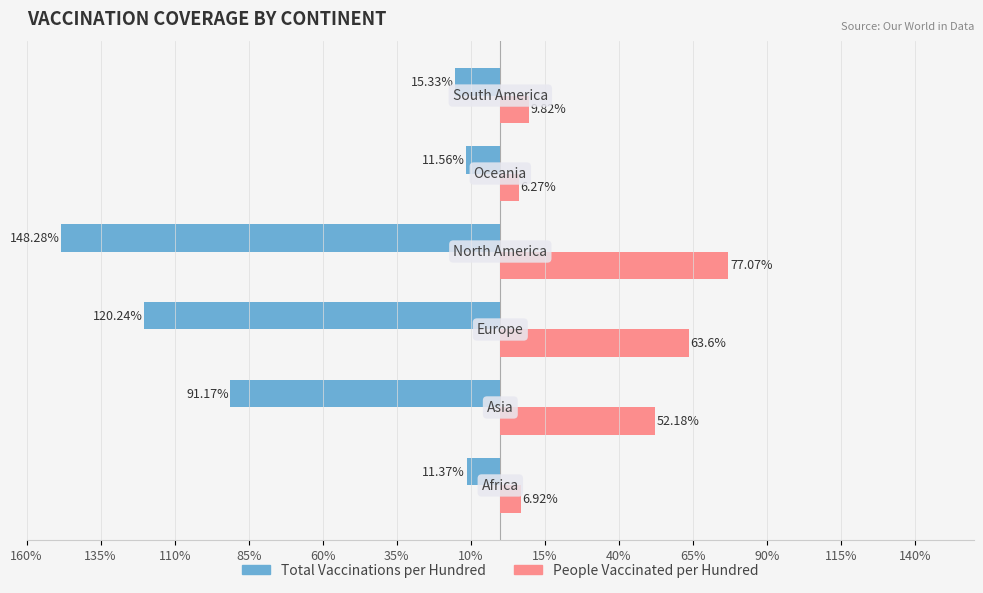

What are all the series names shown in the legend?

Total Vaccinations per Hundred, People Vaccinated per Hundred